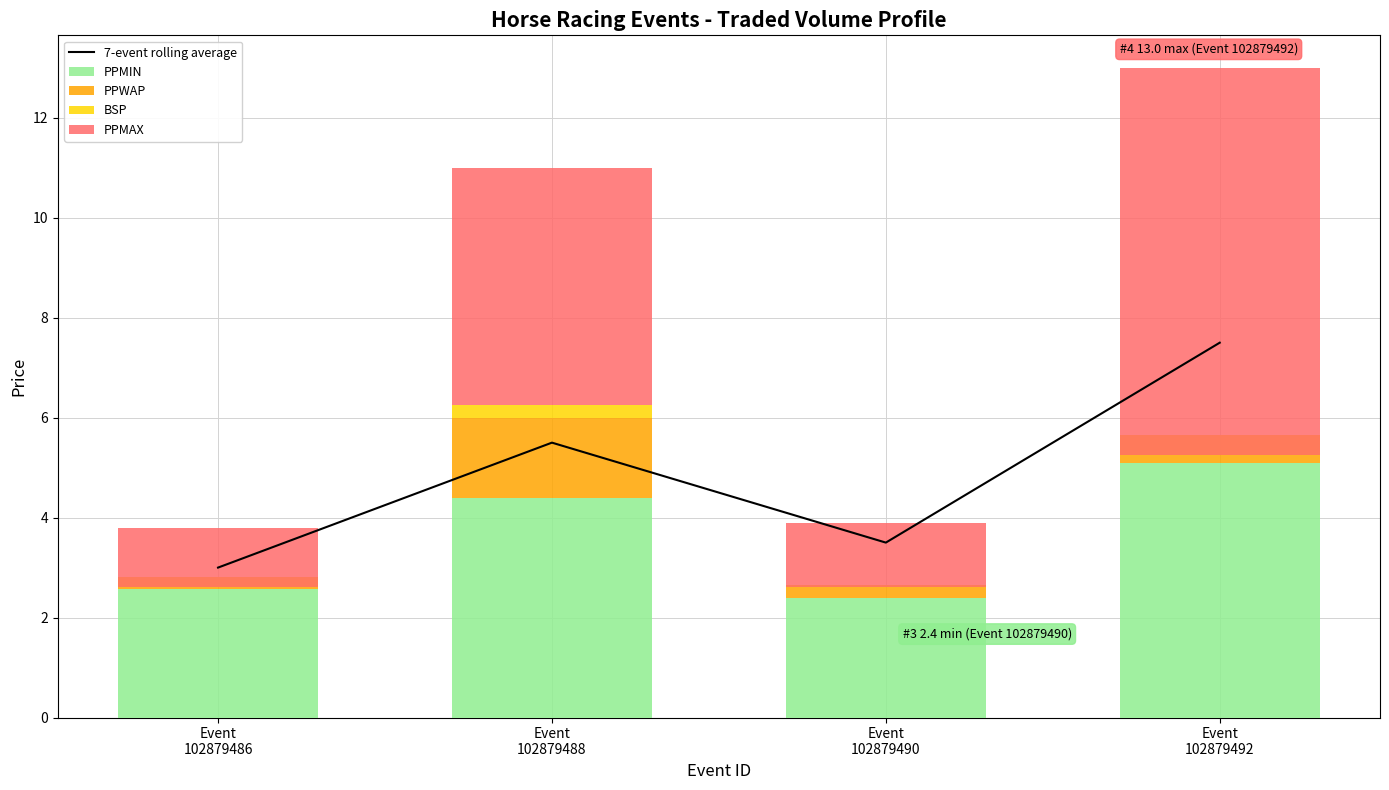

What is the difference between the maximum and second lowest values in the PPMAX series?

6.5